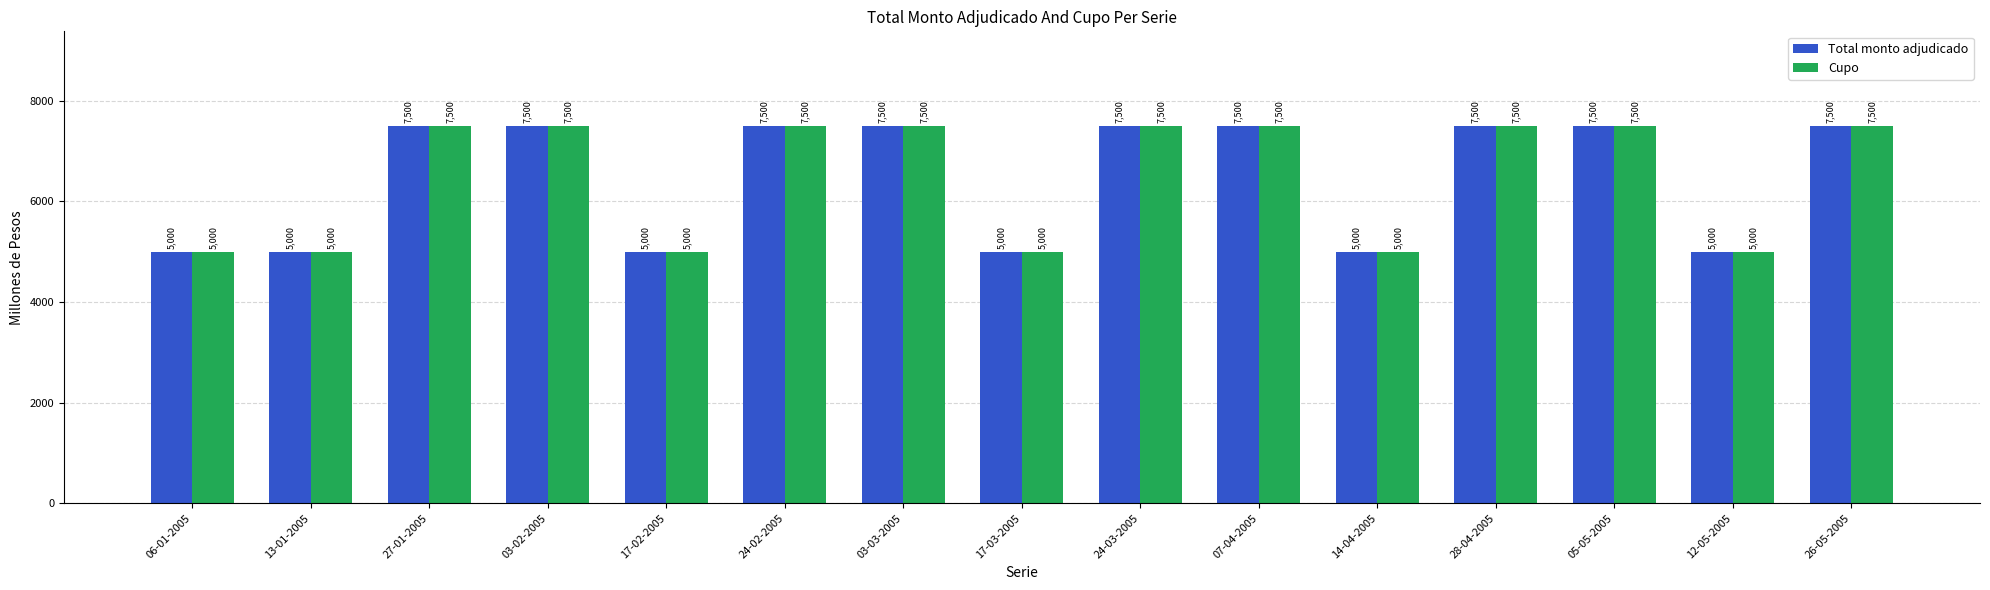

How many groups of bars are there?

15